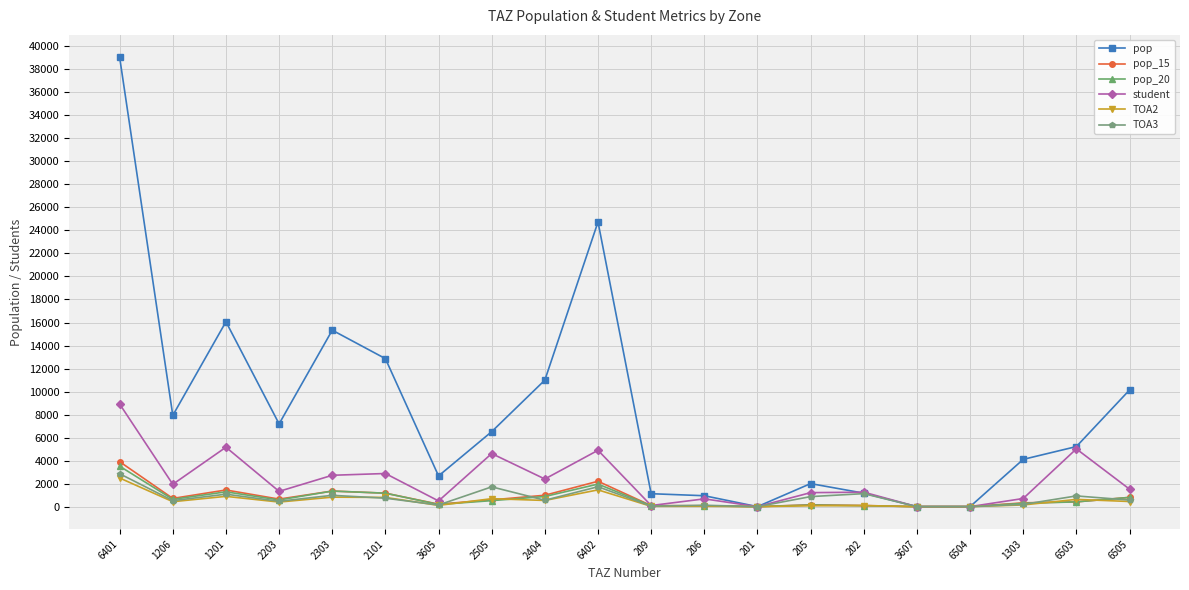

True or false: student has a value of 0.0 at 201.

True